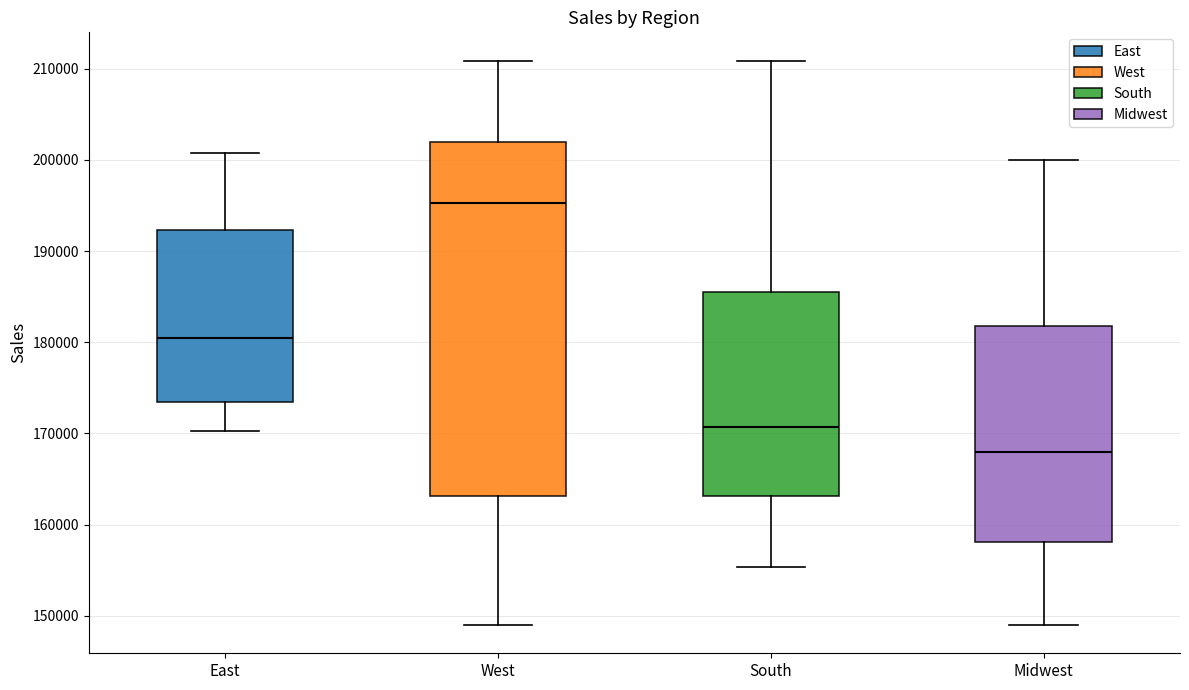

Which box is the tallest, from its lower edge to its upper edge?

West